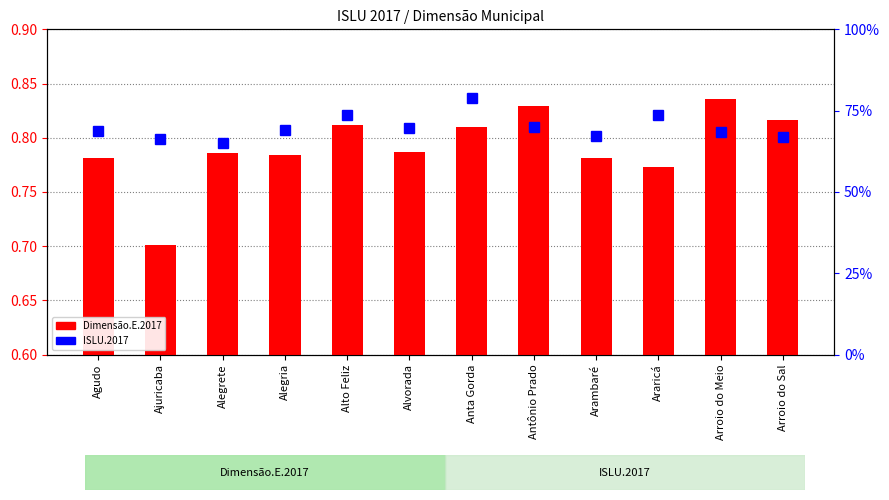

What value does the ISLU.2017 series have at Agudo?

68.8